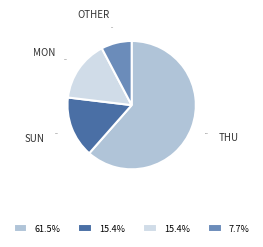

Approximately how many times larger is the value at THU compared to SUN?

4.0